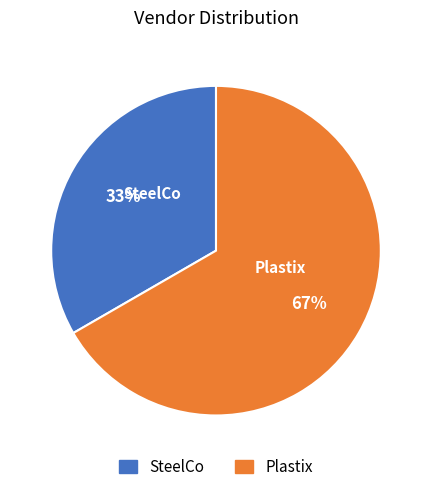

Which category has the smallest portion of the pie?

SteelCo